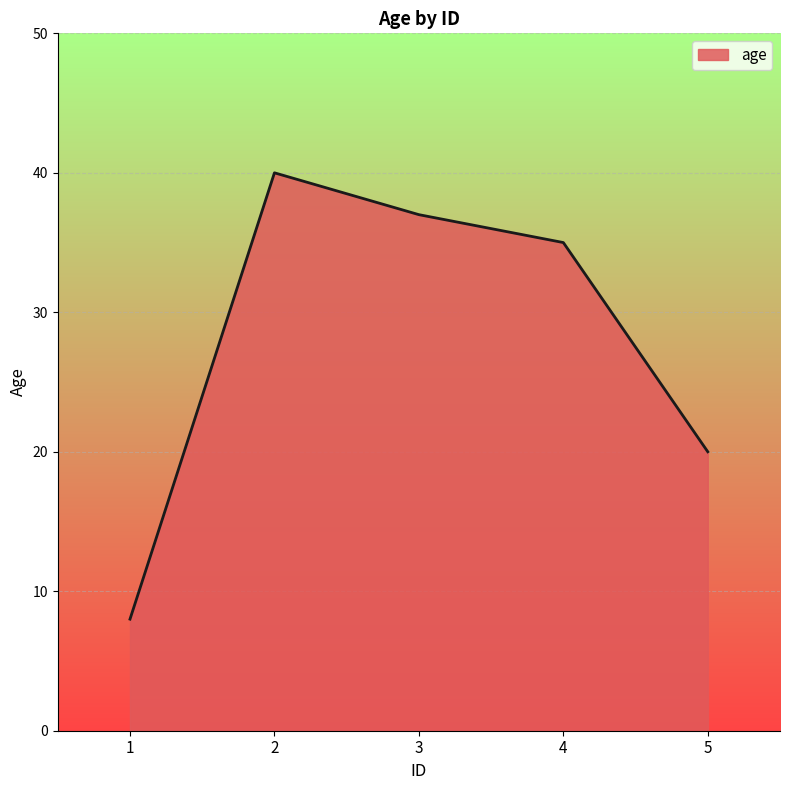

Reading right to left, transcribe all the data shown in this chart.

20	35	37	40	8